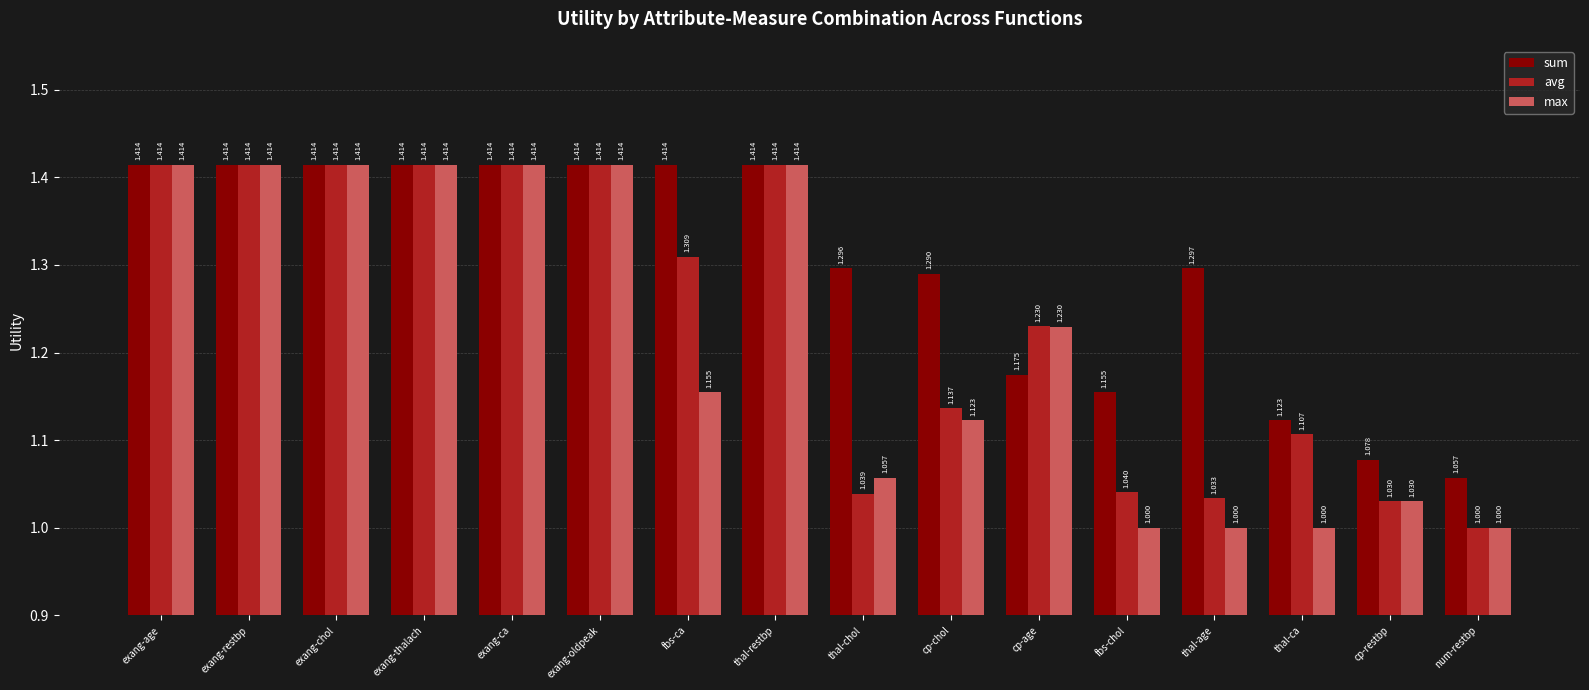

At which label is avg closest to 1?

num-restbp